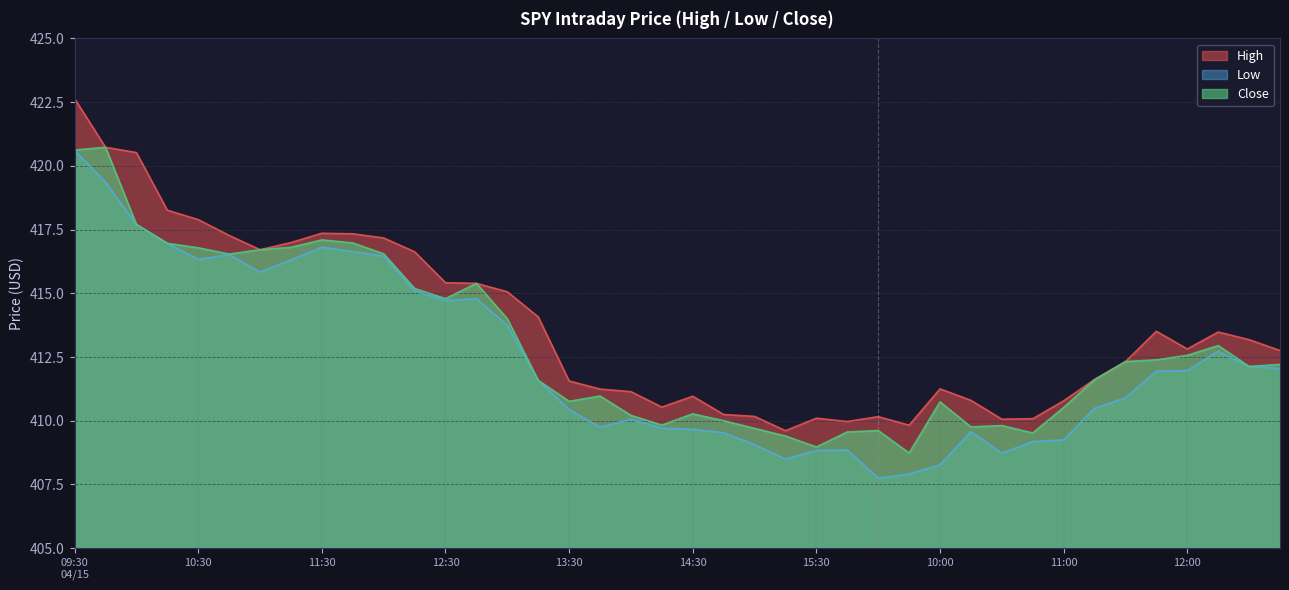

Reading left to right, list all the values displayed in this chart.

High: 422.6	420.7	420.5	418.3	417.9	417.3	416.7	417.0	417.4	417.3	417.2	416.6	415.4	415.4	415.1	414.1	411.6	411.2	411.1	410.5	411.0	410.2	410.2	409.6	410.1	410.0	410.2	409.8	411.2	410.8	410.1	410.1	410.8	411.6	412.3	413.5	412.8	413.5	413.2	412.8
Low: 420.6	419.4	417.7	417.0	416.3	416.5	415.8	416.3	416.8	416.6	416.5	415.1	414.7	414.8	413.7	411.6	410.4	409.8	410.1	409.7	409.7	409.5	409.1	408.5	408.8	408.9	407.8	407.9	408.3	409.6	408.7	409.2	409.2	410.5	410.9	412.0	412.0	412.7	412.1	412.0
Close: 420.6	420.7	417.7	417.0	416.8	416.5	416.7	416.8	417.1	417.0	416.5	415.2	414.8	415.4	414.0	411.6	410.8	411.0	410.2	409.8	410.3	410.0	409.7	409.4	409.0	409.6	409.6	408.7	410.7	409.8	409.8	409.5	410.5	411.6	412.3	412.4	412.6	413.0	412.1	412.2